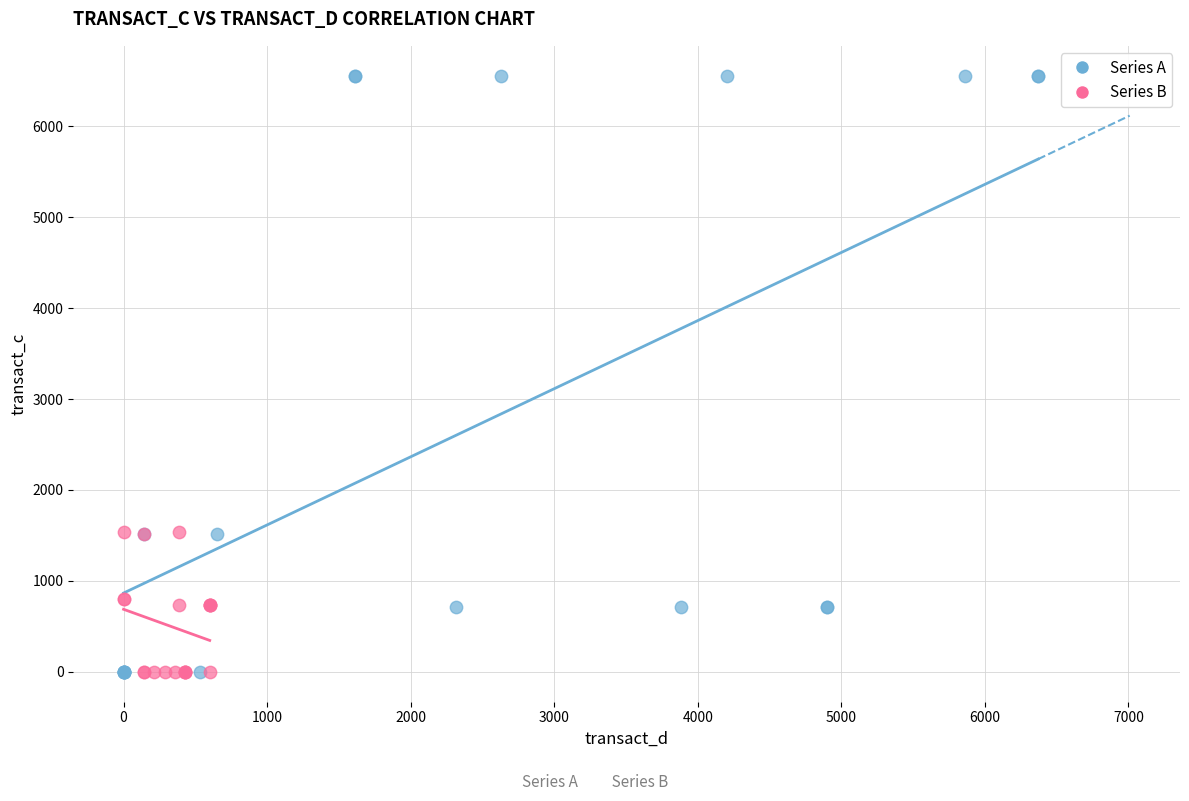

Which series has the largest Y range (max minus min)?

Series A